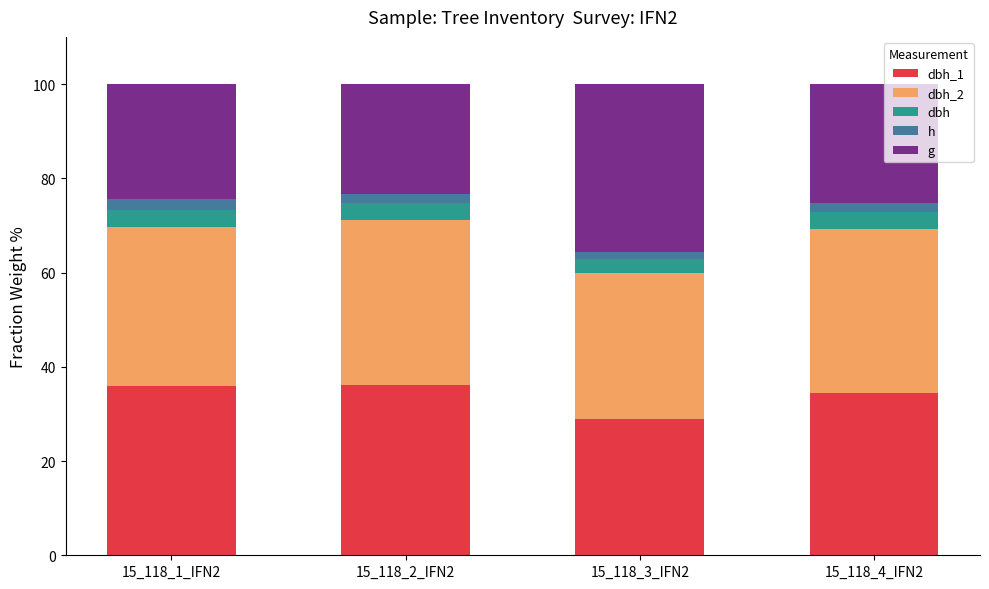

What are all the series names shown in the legend?

dbh_1, dbh_2, dbh, h, g